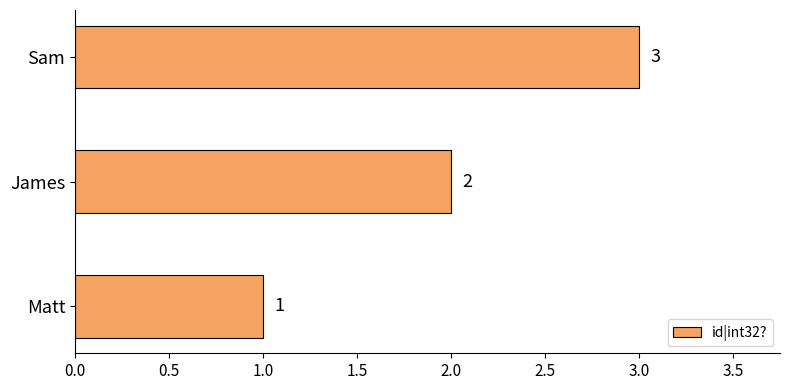

Which label corresponds to the largest value in the chart?

Sam